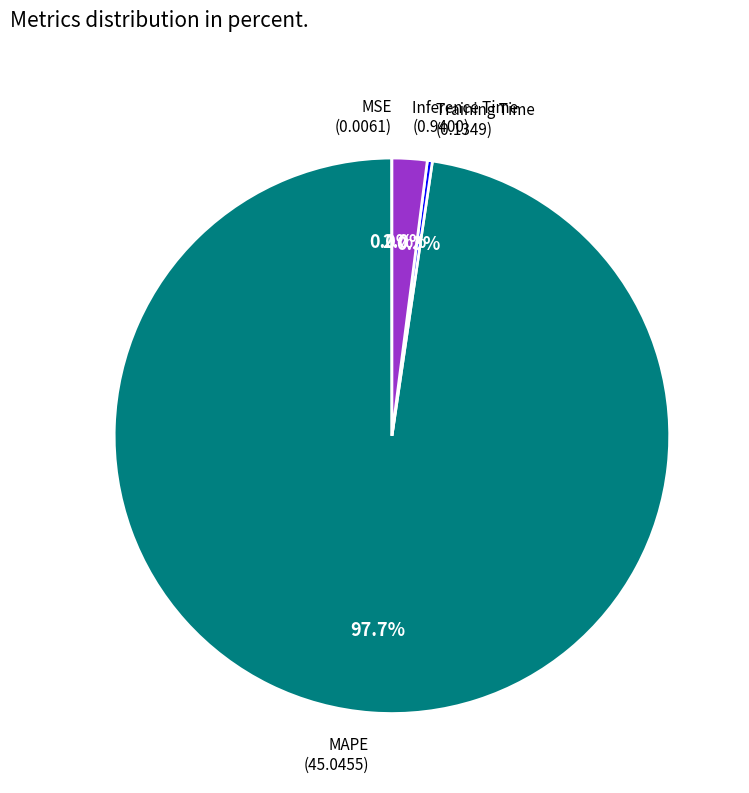

Is there any slice that represents more than half of the pie?

Yes